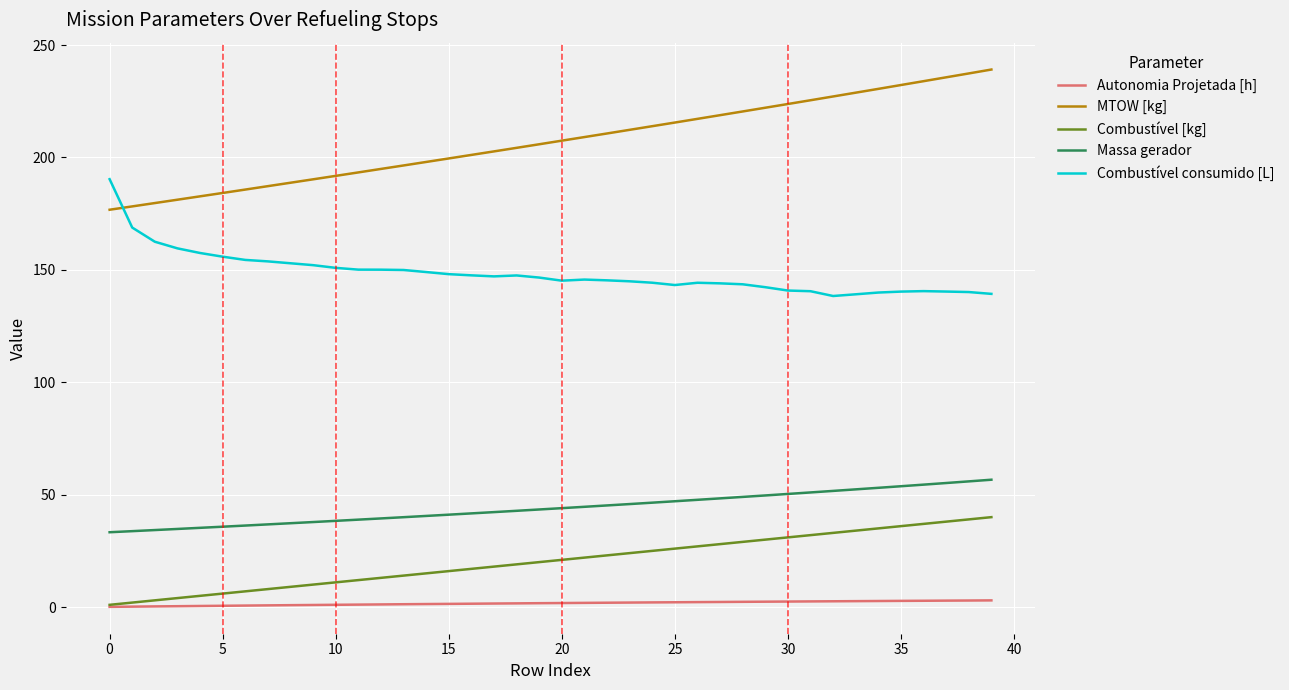

Rank the series by their maximum value, from highest to lowest.

MTOW [kg], Combustível consumido [L], Massa gerador, Combustível [kg], Autonomia Projetada [h]